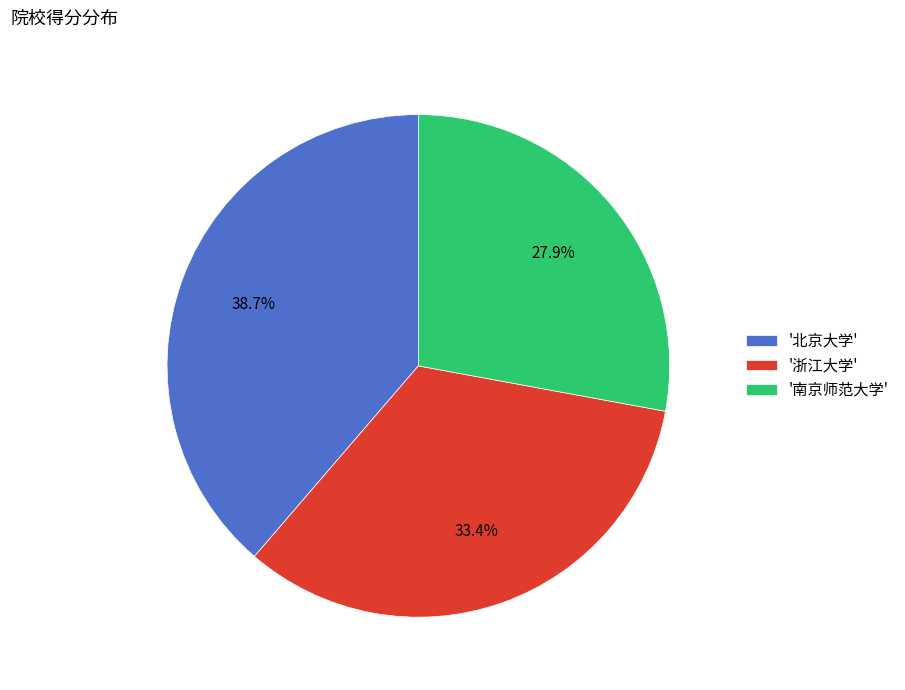

Which has a higher value, '南京师范大学' or '北京大学'?

'北京大学'